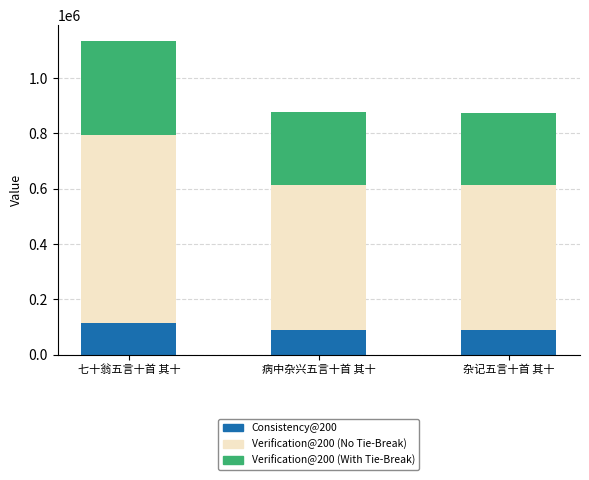

True or false: Consistency@200 has a value of 113434.8 at 七十翁五言十首 其十.

True